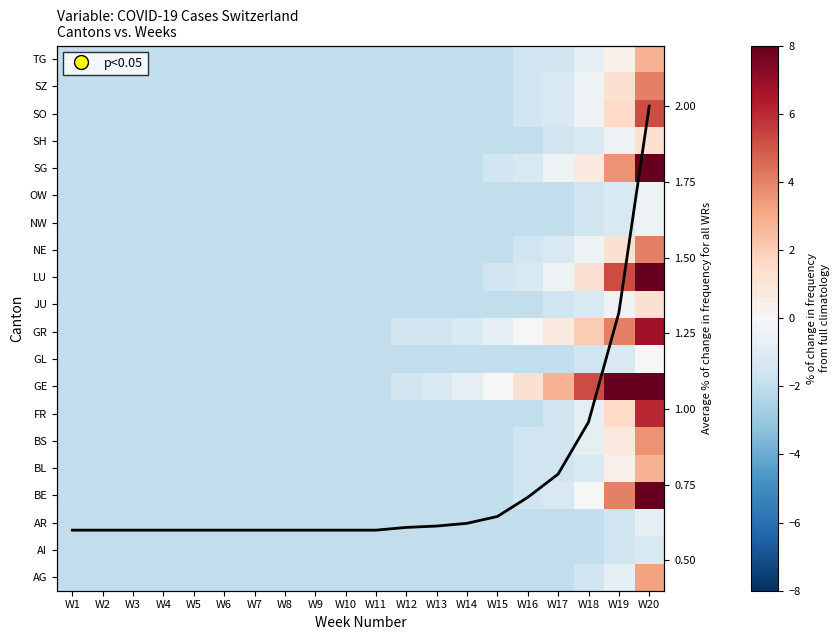

What is the difference between the highest and lowest values at W10?

2.6